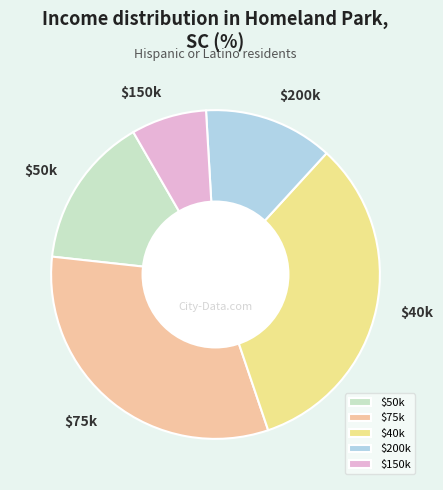

Does any single category account for the majority?

No